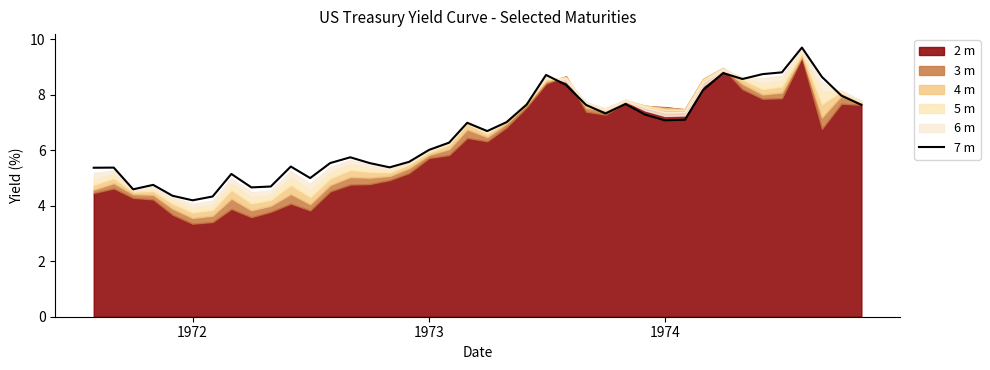

How many data points are above 6?

23